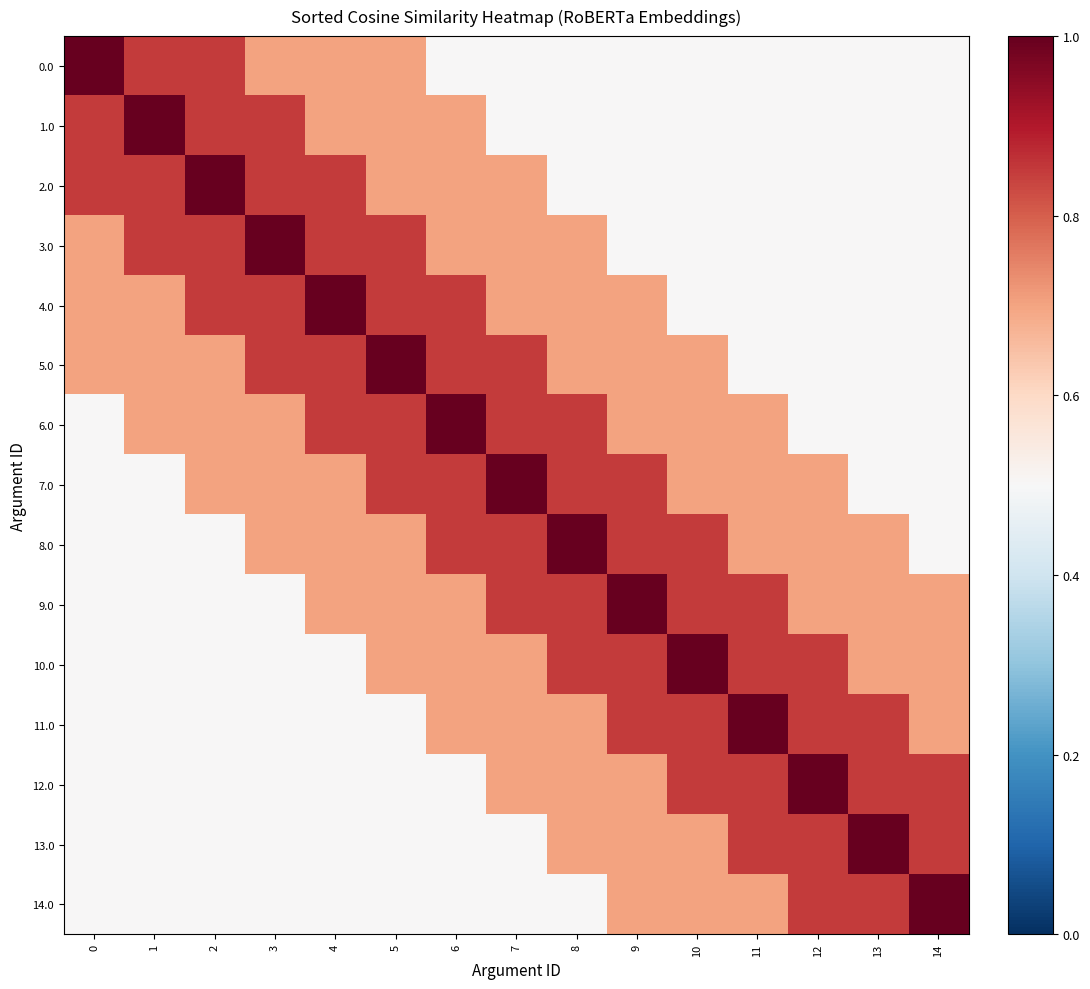

What is the smallest value displayed?

0.5